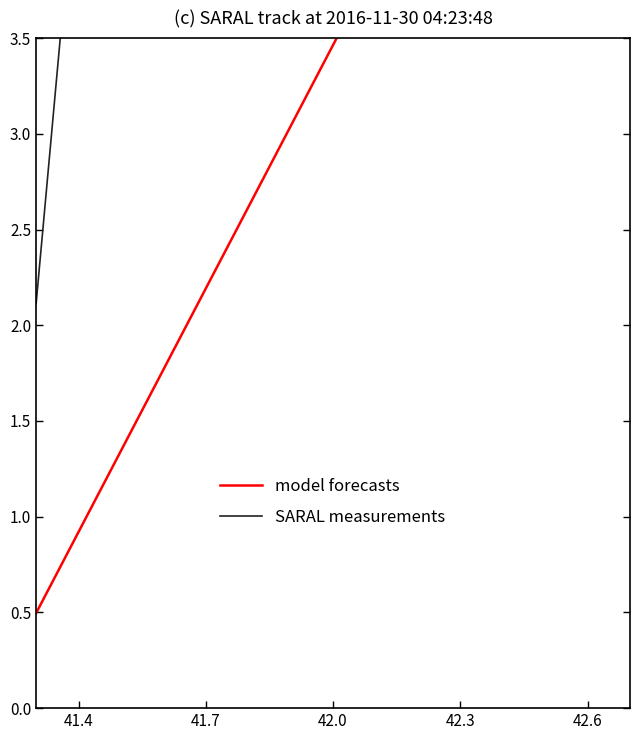

True or false: model forecasts and SARAL measurements cross at least once.

False